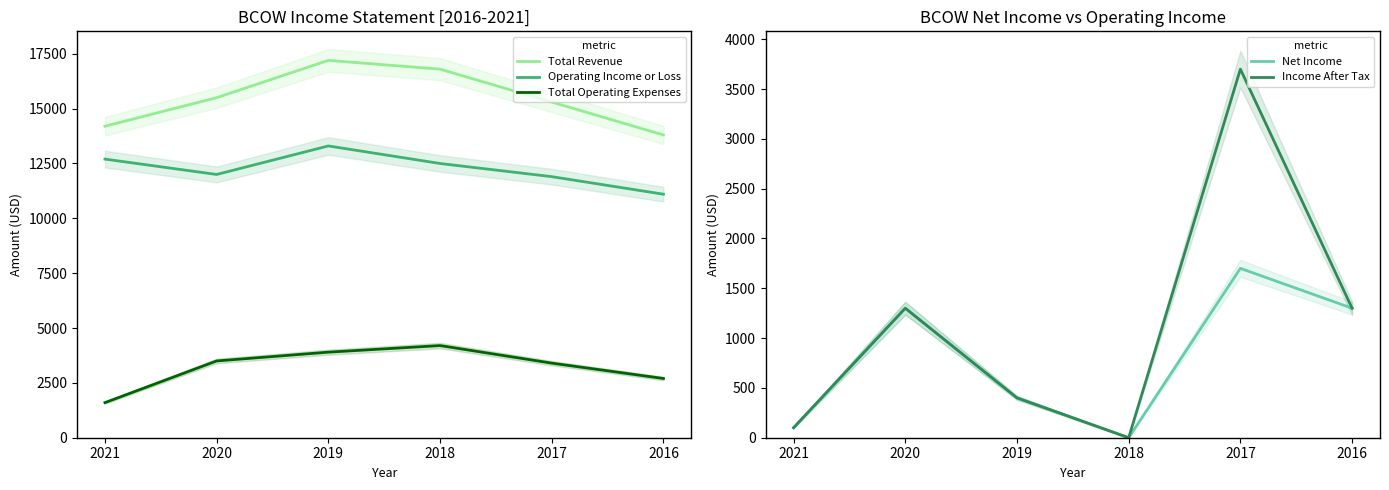

What is the total value across all series at 2017?

36000